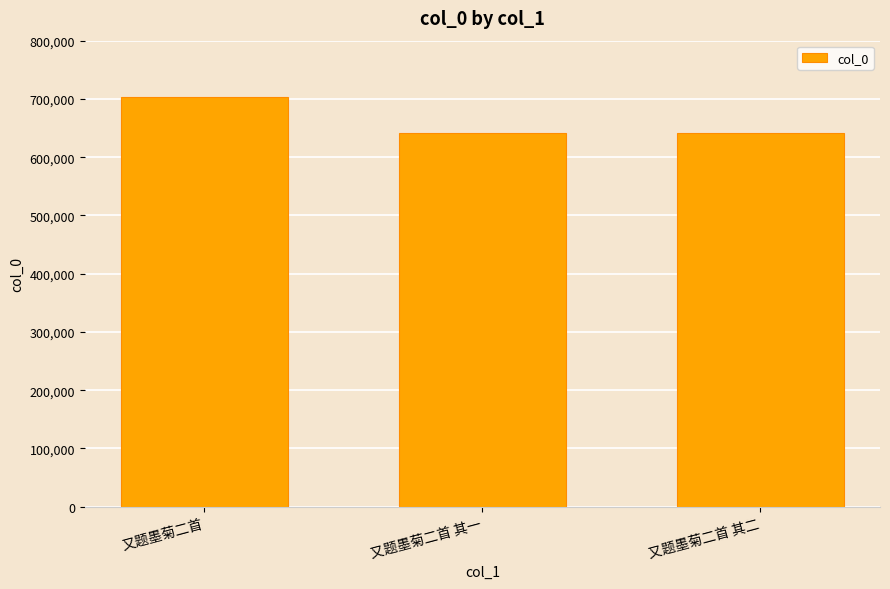

What is the difference between the maximum and minimum values?

62039